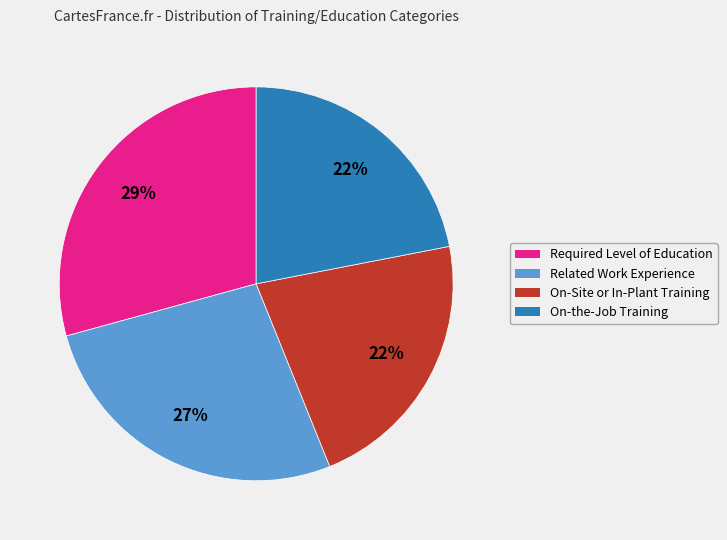

How many slices are in this pie chart?

4